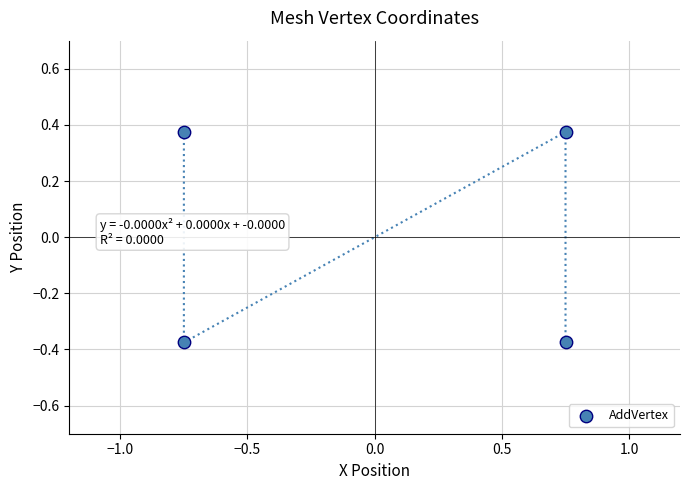

What is the range of X values (max minus min)?

1.5